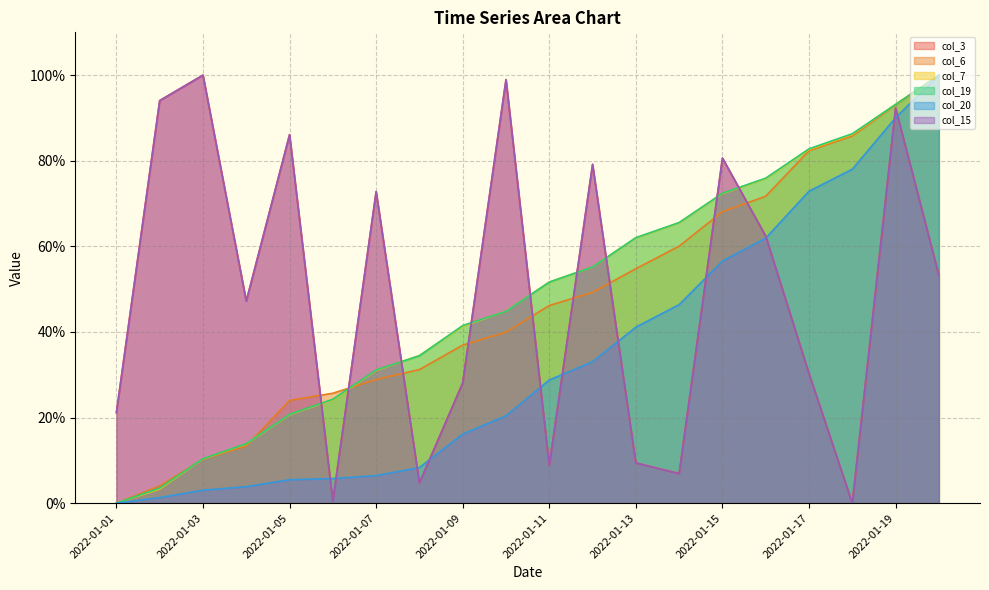

What is the sum of all col_19 values?

9.7